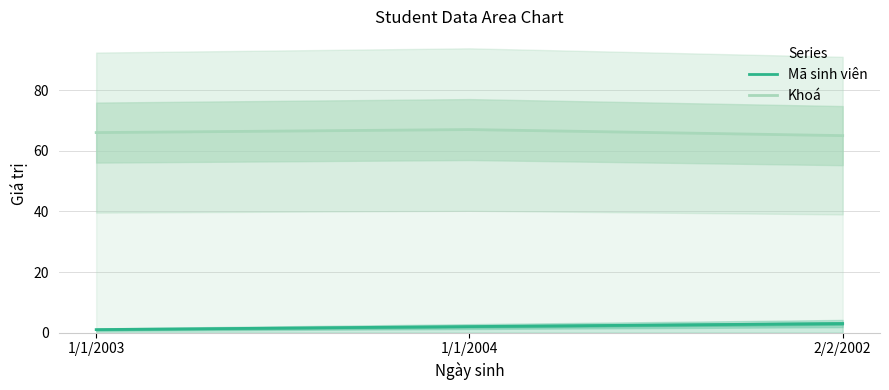

What is the difference between the Khoá values at 1/1/2003 and 2/2/2002?

1